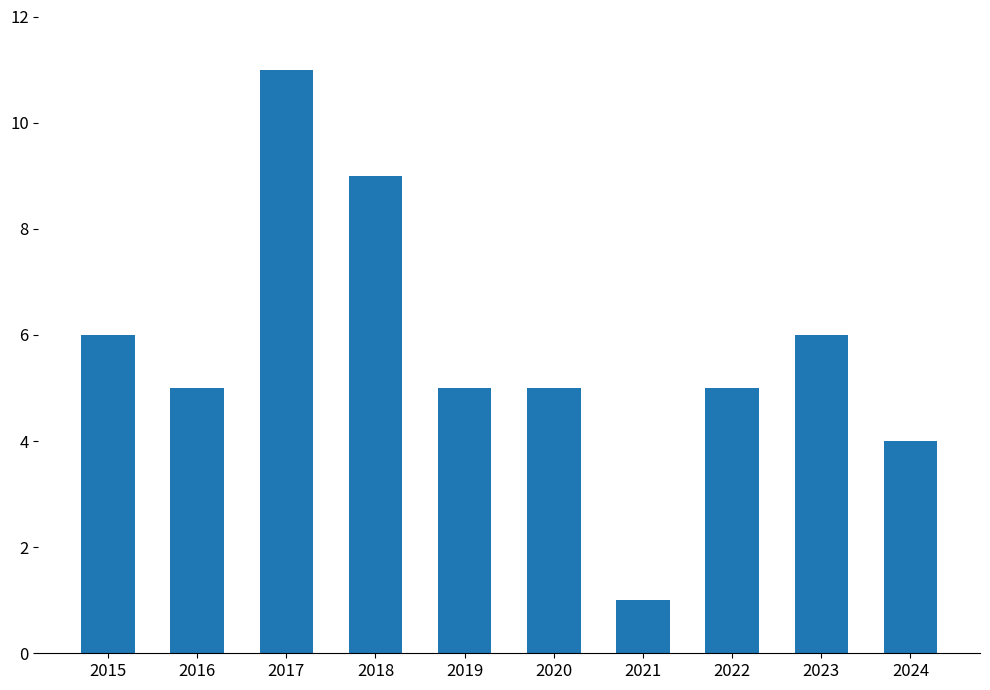

What is the difference between the maximum and second lowest values?

7